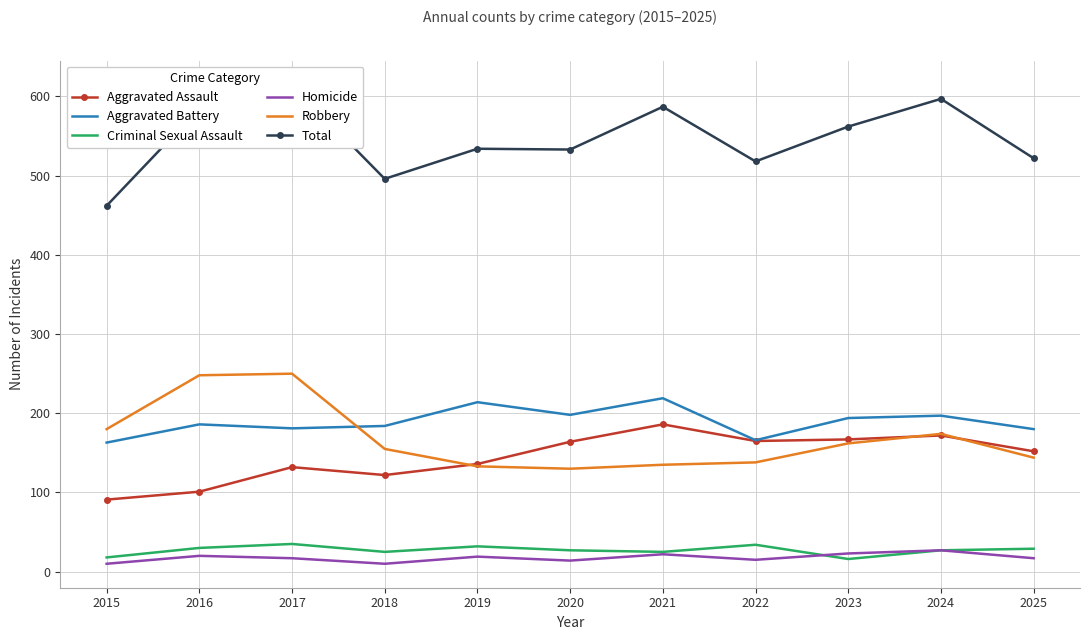

What is the value of the Total point at the 9th from the left?

562